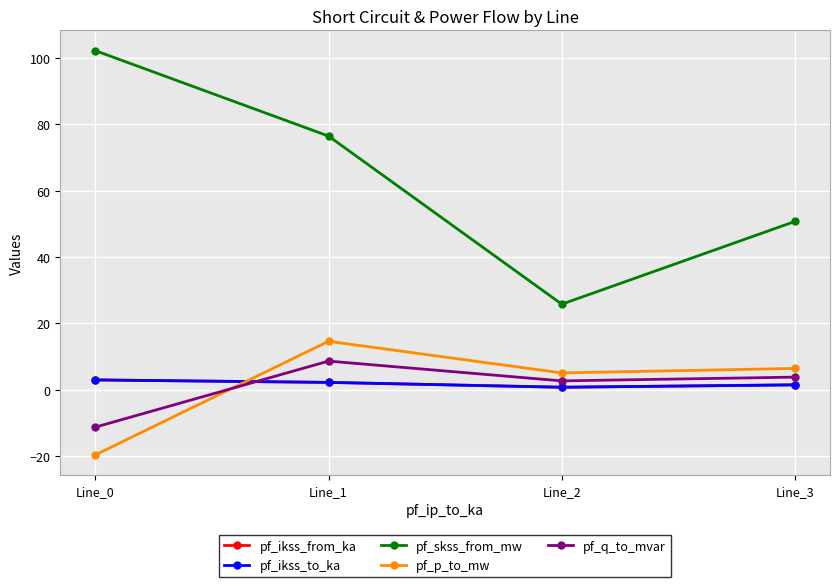

Is this an area chart (filled region under the line)?

No